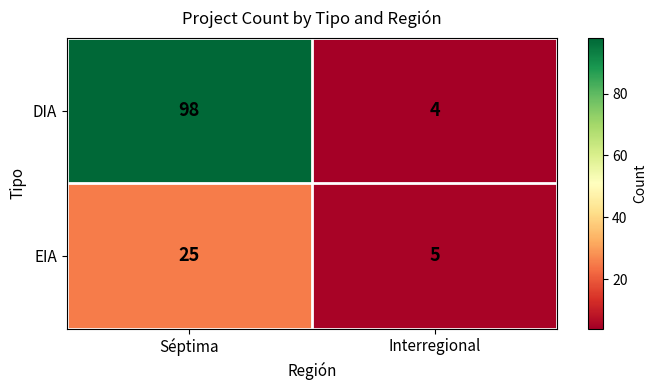

Which series has the largest range (max minus min)?

DIA